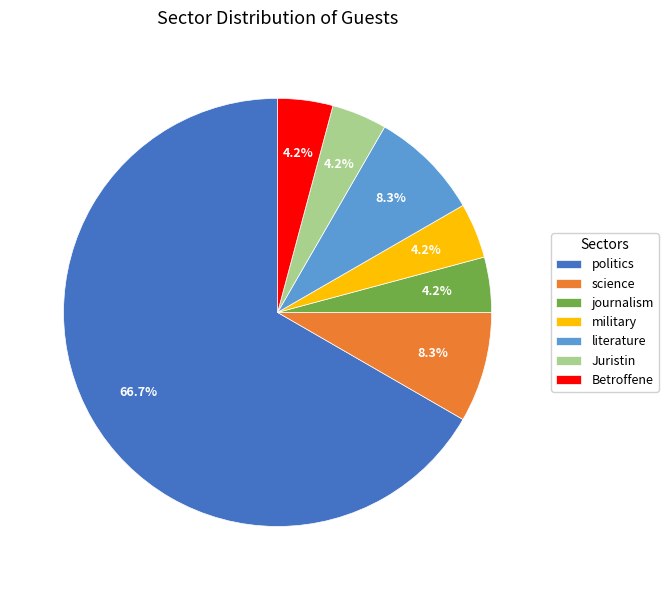

What is the largest slice in the pie chart?

politics